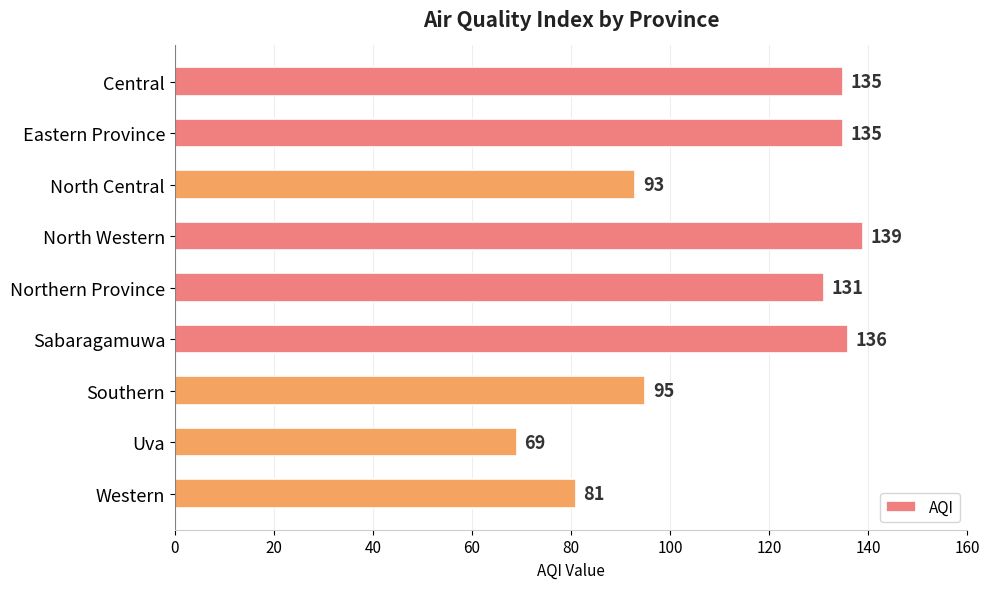

Reading top to bottom, list all the values displayed in this chart.

135	135	93	139	131	136	95	69	81